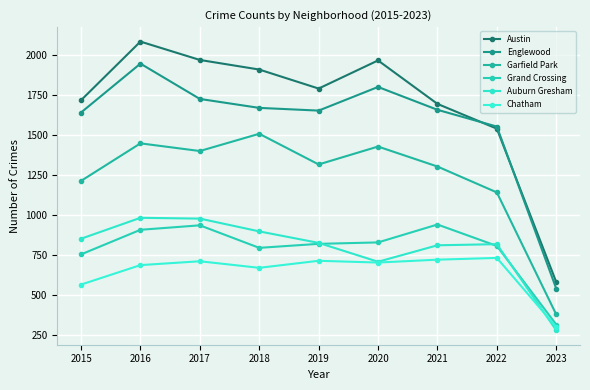

What are all the series names shown in the legend?

Austin, Englewood, Garfield Park, Grand Crossing, Auburn Gresham, Chatham